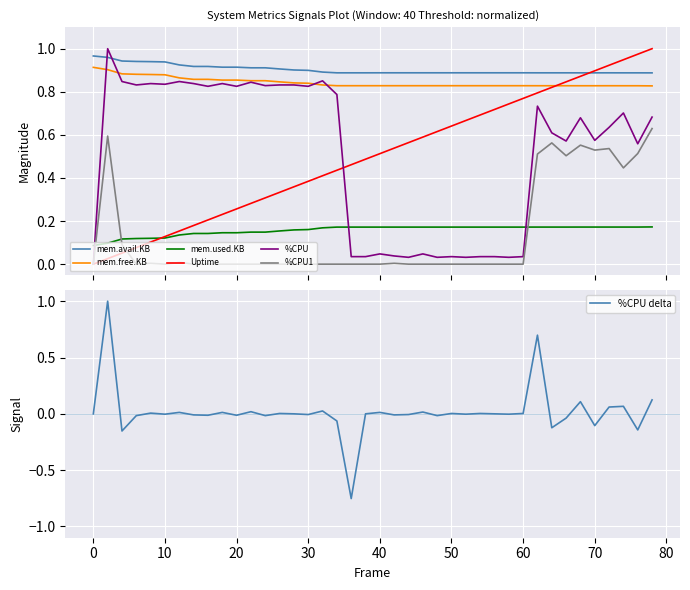

How many data points does each series have?

40